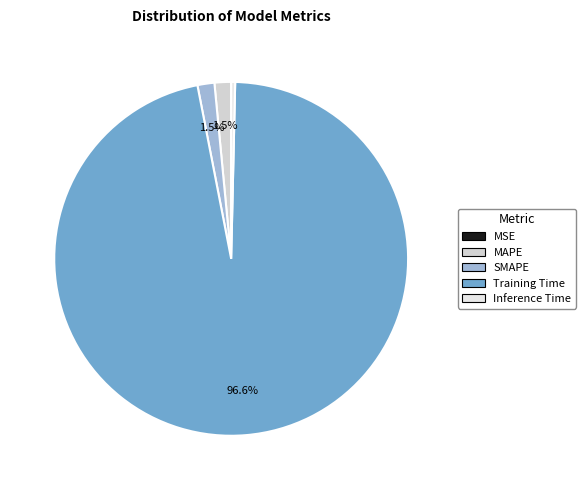

Which has a higher value, Inference Time or Training Time?

Training Time